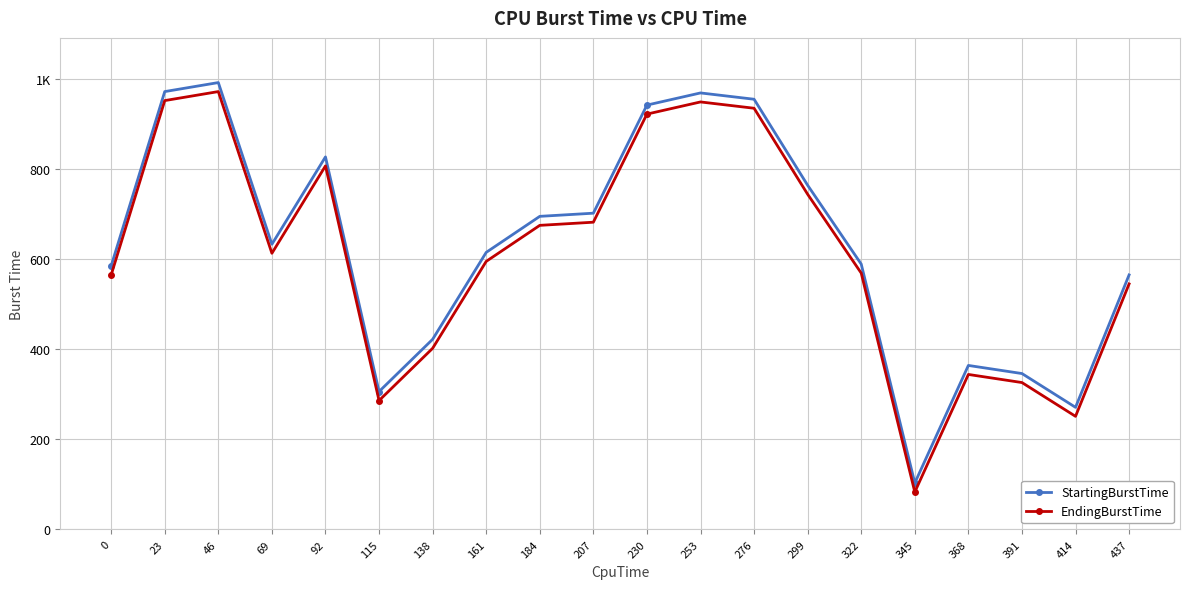

What are all the series names shown in the legend?

StartingBurstTime, EndingBurstTime